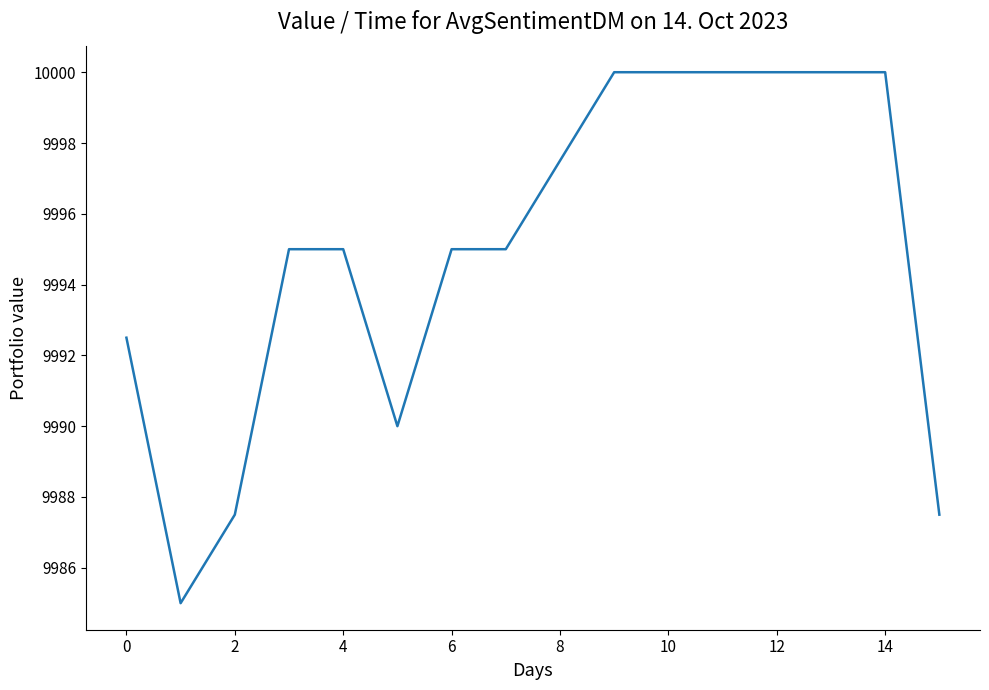

What is the difference between the maximum and minimum values?

15.0